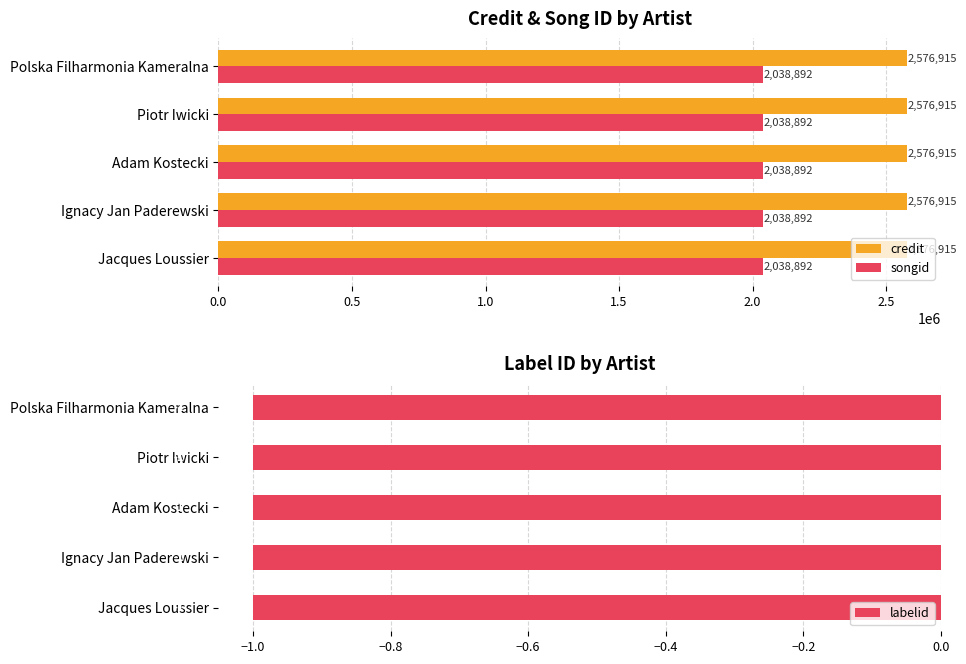

Is it true that credit equals 2576915 at Jacques Loussier?

True